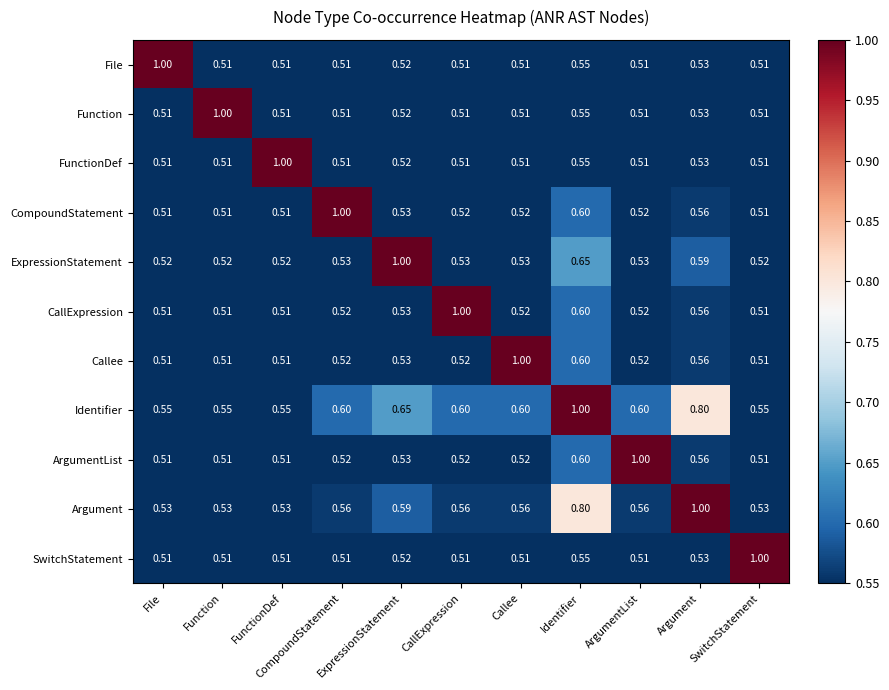

Which series has the largest total across all categories?

Identifier